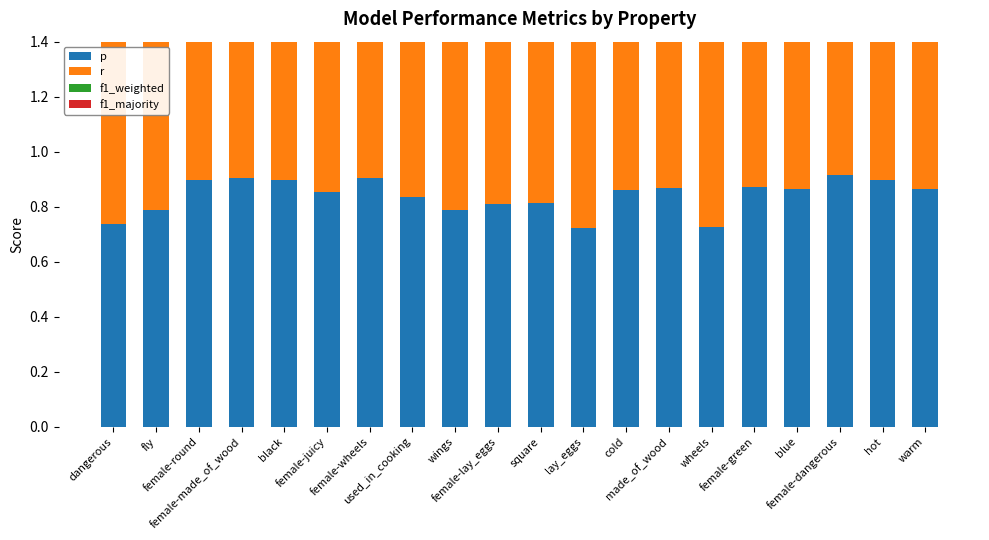

Is the value of f1_weighted at female-green greater than the value of p at wheels?

Yes